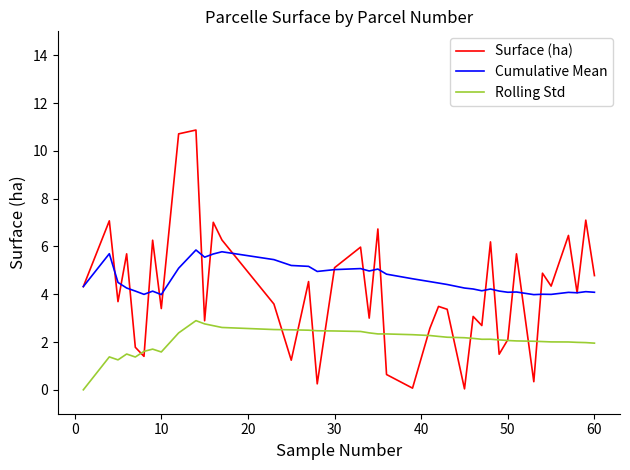

Which series has the largest range (max minus min)?

Surface (ha)